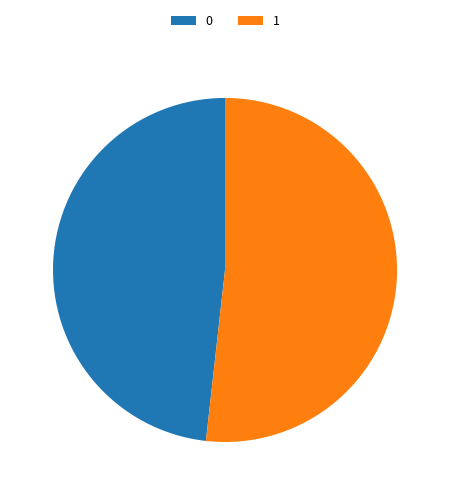

True or false: 1 accounts for 38% of the total.

False